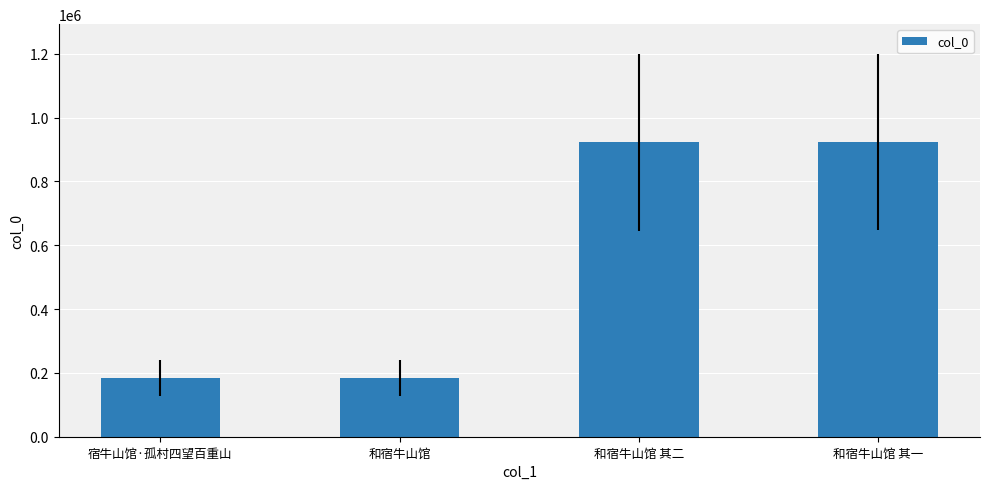

What is the difference between the maximum and minimum values?

739363